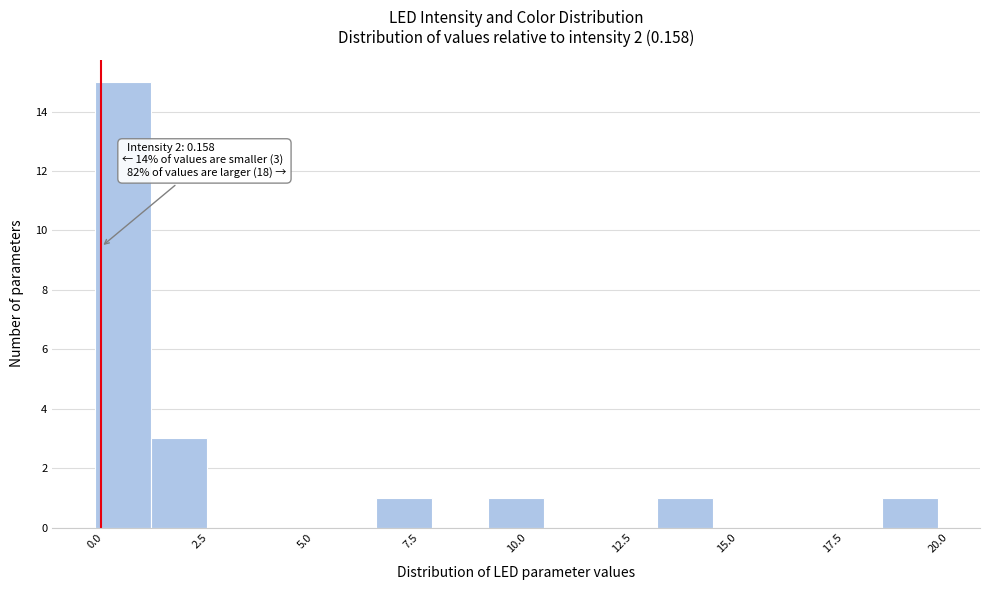

Around what value on the x-axis is the tallest bar? Give the approximate position of its centre, as read against the axis.

0.5